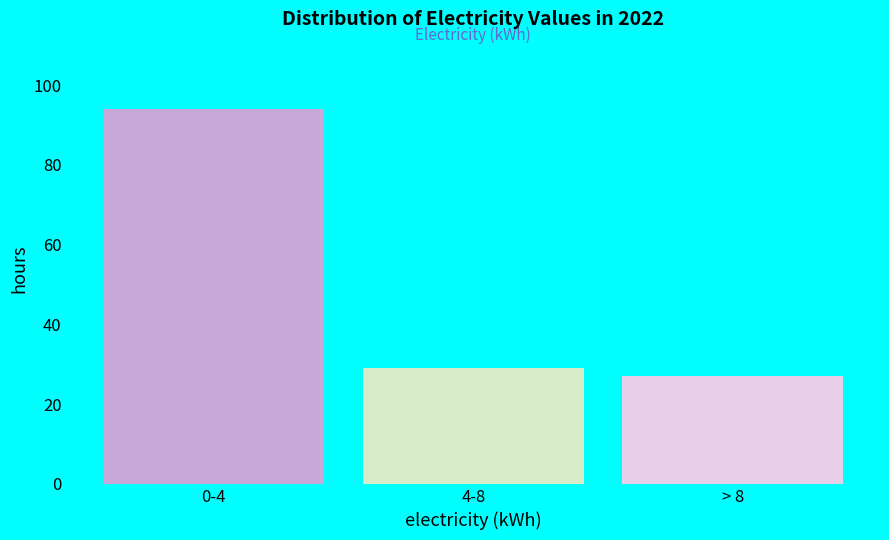

Reading right to left, transcribe all the data shown in this chart.

> 8=27	4-8=29	0-4=94